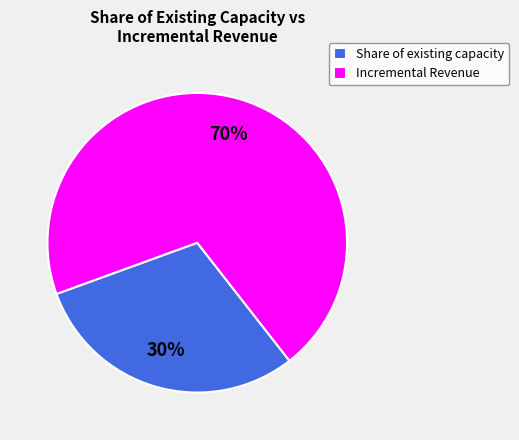

To the nearest percent, what portion does Incremental Revenue represent?

70%